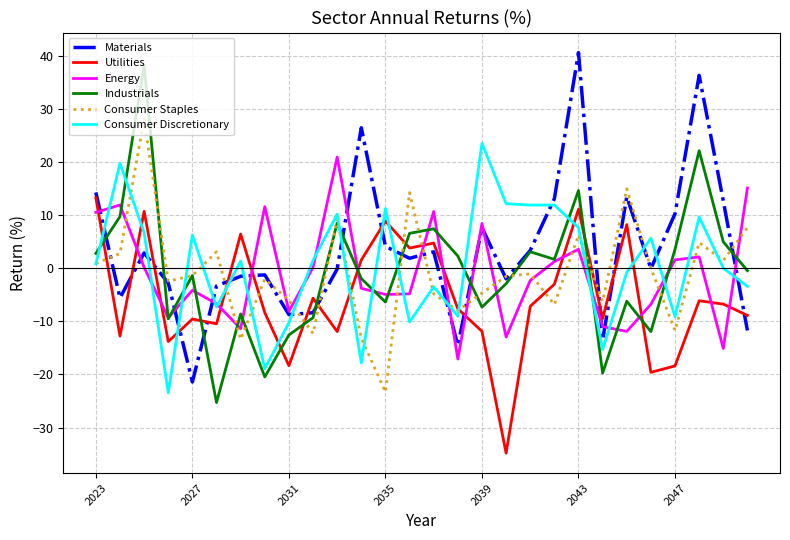

Does the chart display data point markers on the line(s)?

No